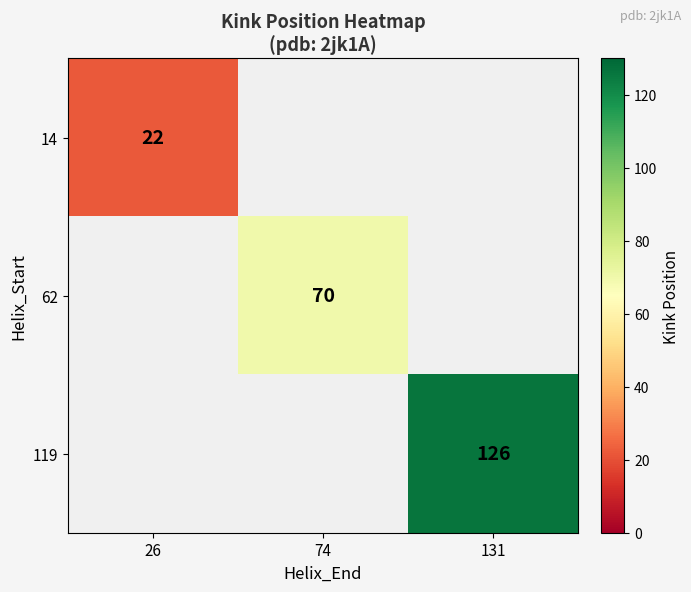

Count the number of categories in the chart.

3